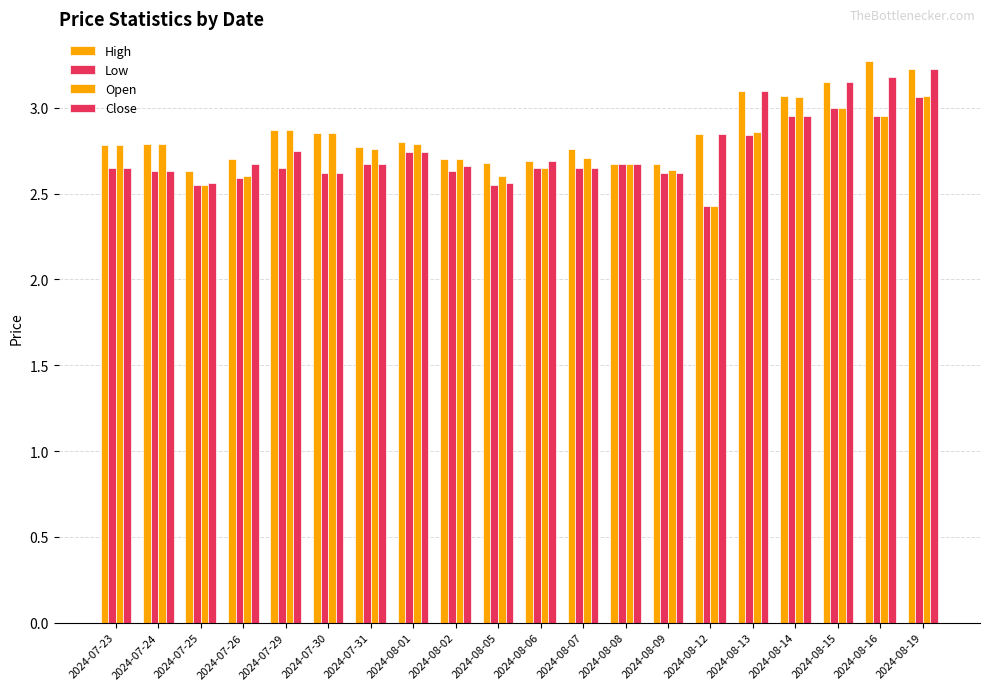

Is it true that High equals 1.0 at 2024-08-19?

False